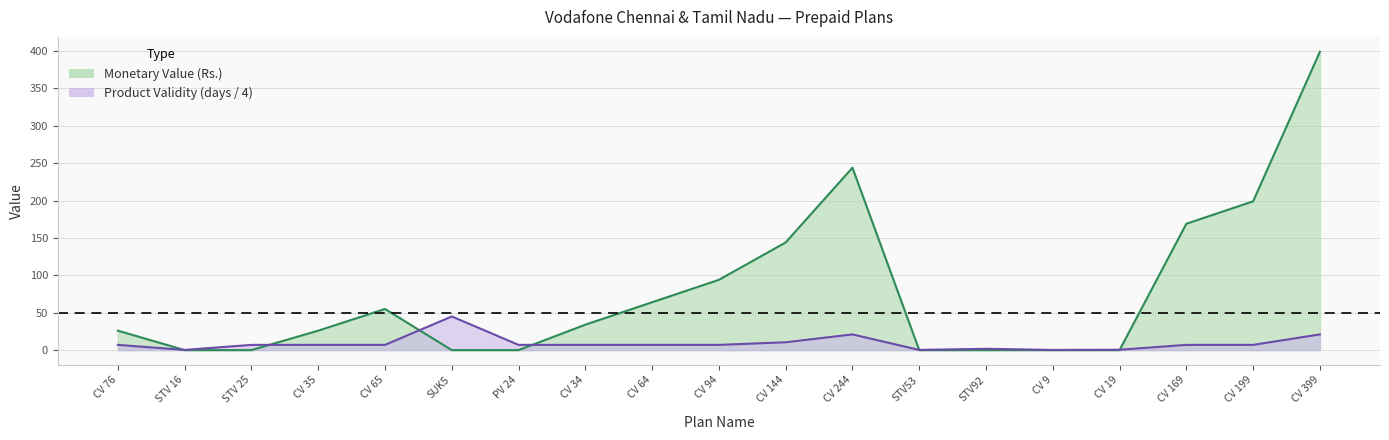

List the labels in order of Product Validity (days) value, smallest first.

STV 16, STV53, CV 9, CV 19, STV92, CV 76, STV 25, CV 35, CV 65, PV 24, CV 34, CV 64, CV 94, CV 169, CV 199, CV 144, CV 244, CV 399, SUK5